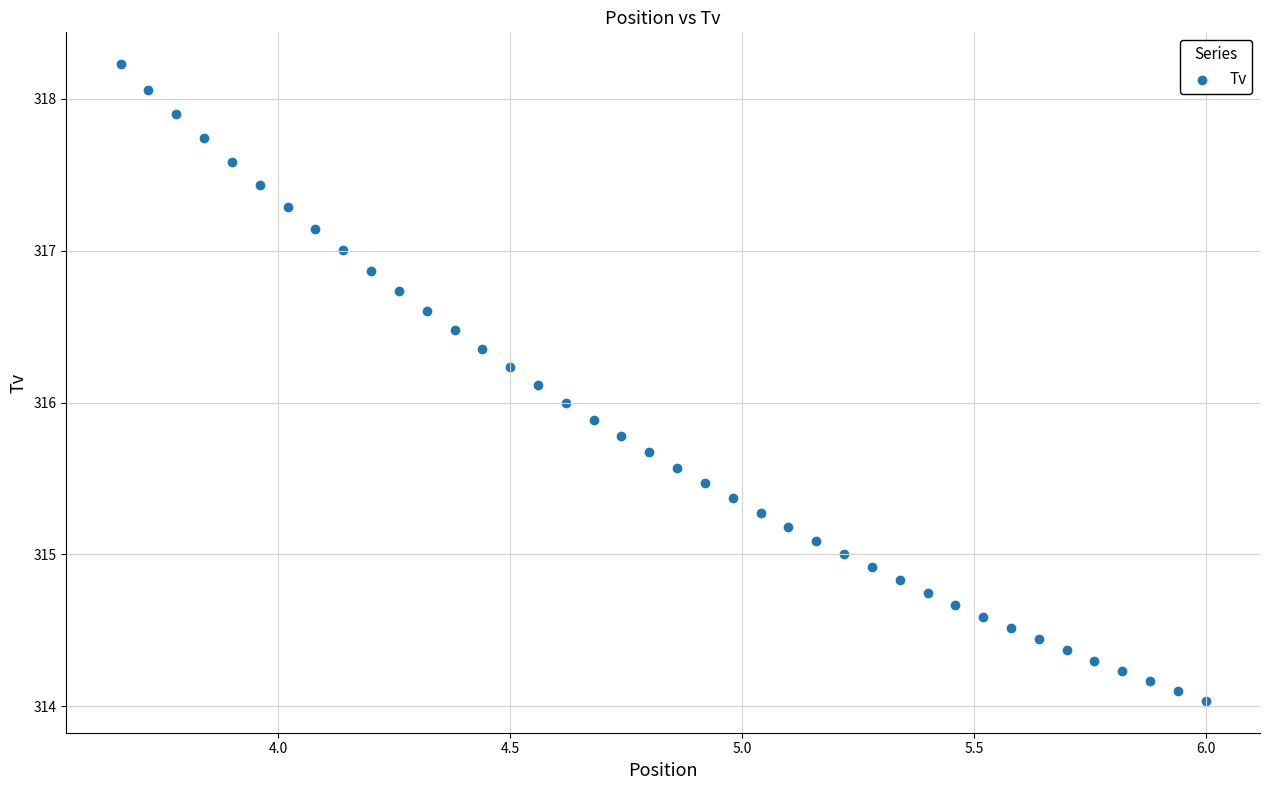

What is the range of X values (max minus min)?

2.3